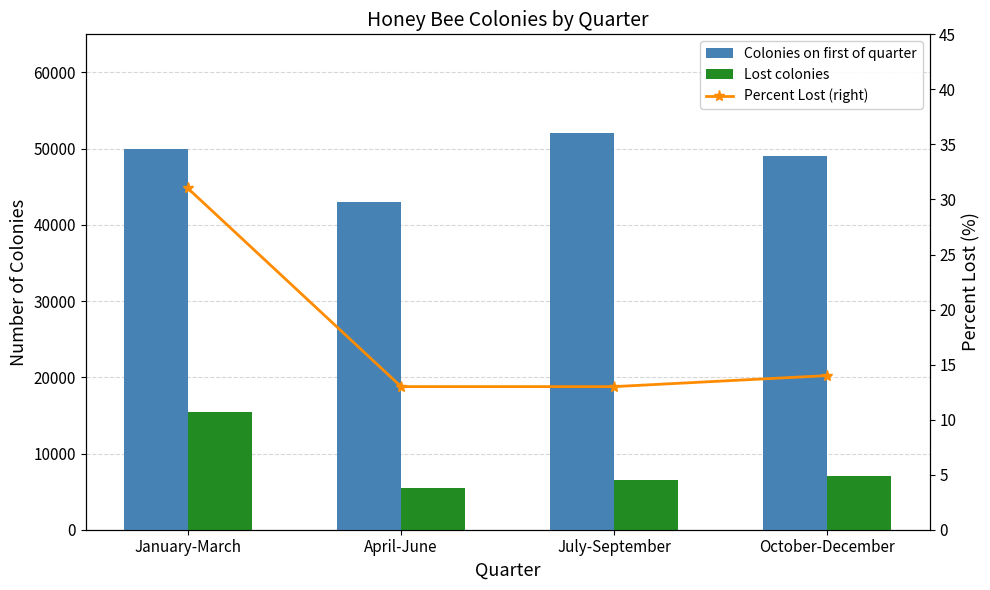

Reading left to right, transcribe all the data shown in this chart.

Colonies on first of quarter: 50000	43000	52000	49000
Lost colonies: 15500	5500	6500	7000
Percent Lost (right): 31	13	13	14